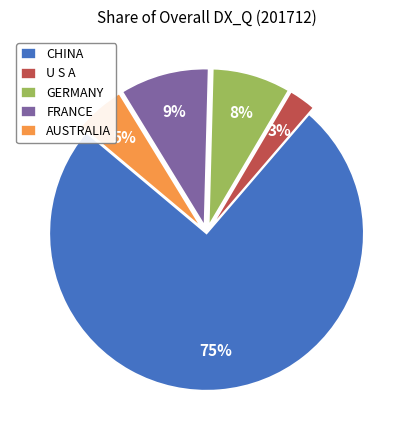

How many slices are in this pie chart?

5